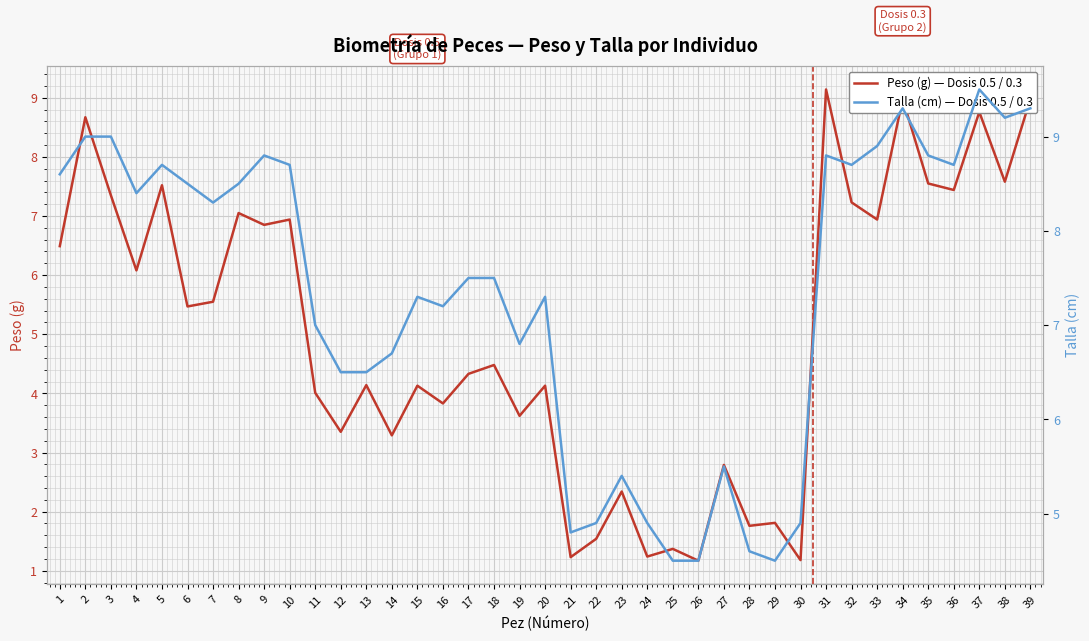

Reading right to left, extract all data points from this chart.

Peso (g) — Dosis 0.5 / 0.3: 9.0	7.6	8.8	7.4	7.5	9.0	6.9	7.2	9.1	1.2	1.8	1.8	2.8	1.2	1.4	1.2	2.3	1.5	1.2	4.1	3.6	4.5	4.3	3.8	4.1	3.3	4.1	3.4	4.0	6.9	6.8	7.0	5.5	5.5	7.5	6.1	7.3	8.7	6.5
Talla (cm) — Dosis 0.5 / 0.3: 9.3	9.2	9.5	8.7	8.8	9.3	8.9	8.7	8.8	4.9	4.5	4.6	5.5	4.5	4.5	4.9	5.4	4.9	4.8	7.3	6.8	7.5	7.5	7.2	7.3	6.7	6.5	6.5	7.0	8.7	8.8	8.5	8.3	8.5	8.7	8.4	9.0	9.0	8.6